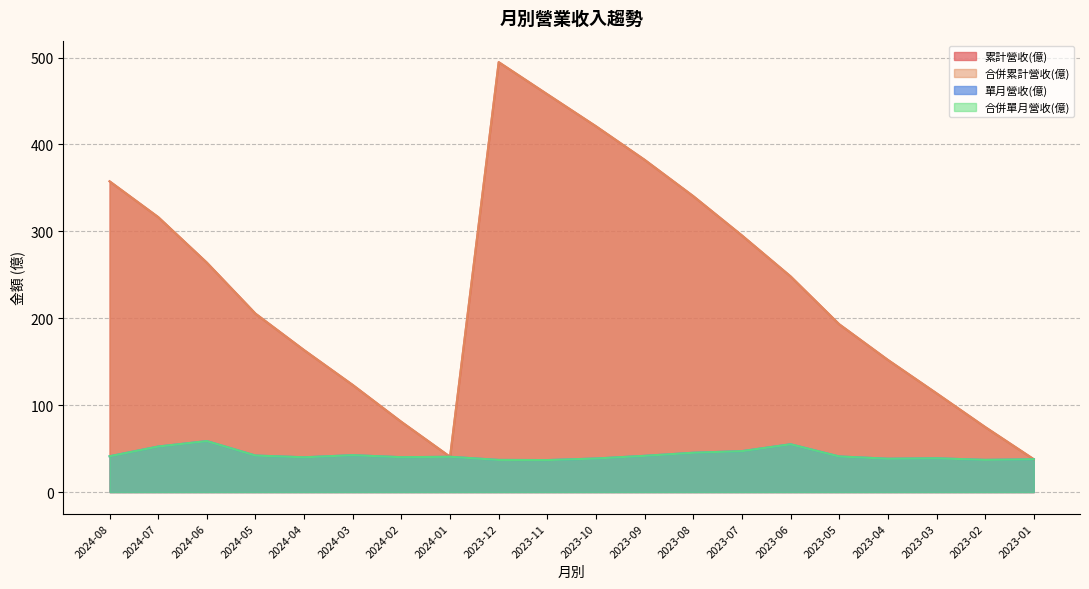

Which series has the largest range (max minus min)?

累計營收(億)